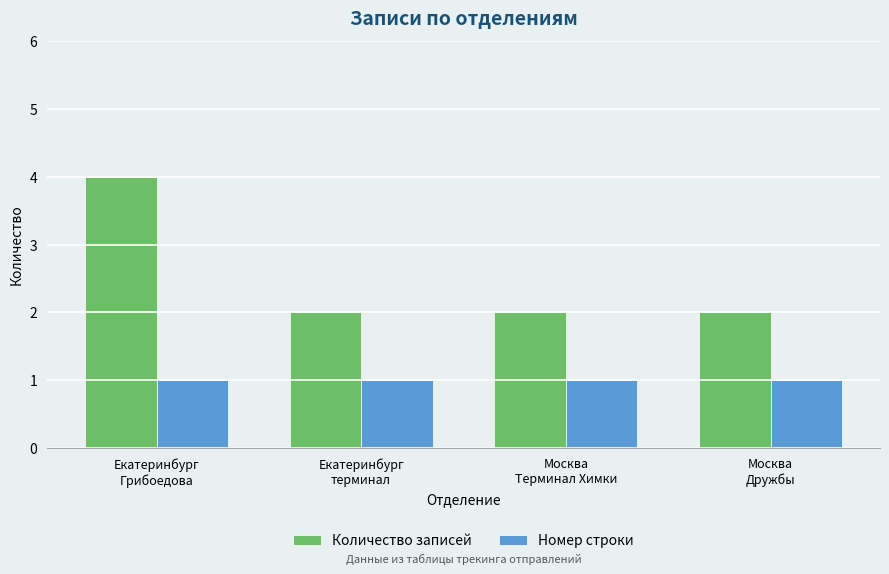

The Количество записей series shows 2 at Москва
Дружбы. True or false?

True